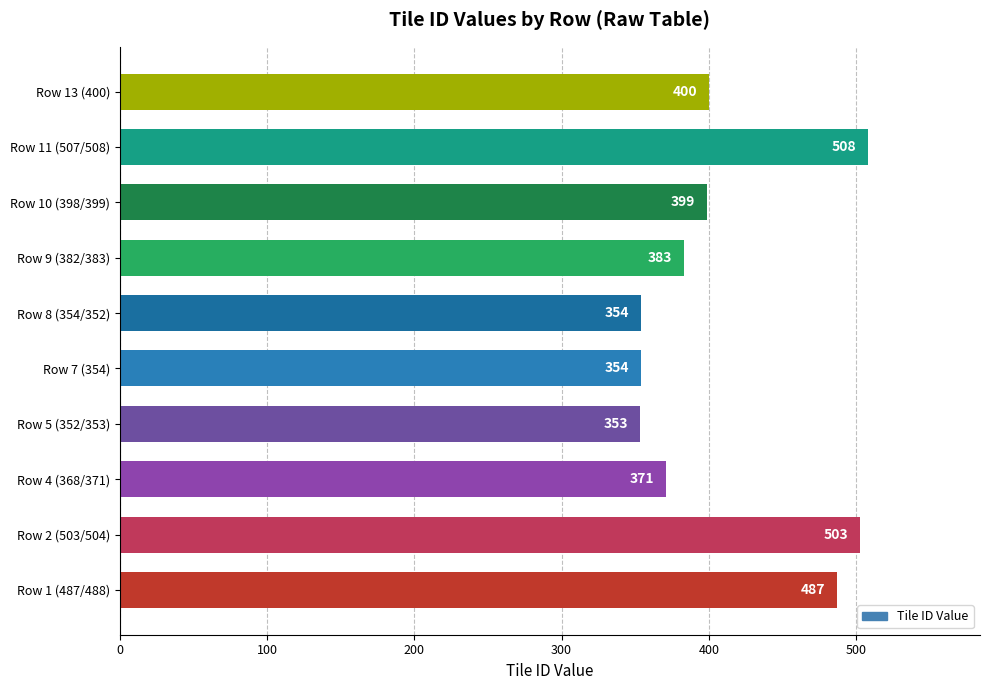

What is the average value?

411